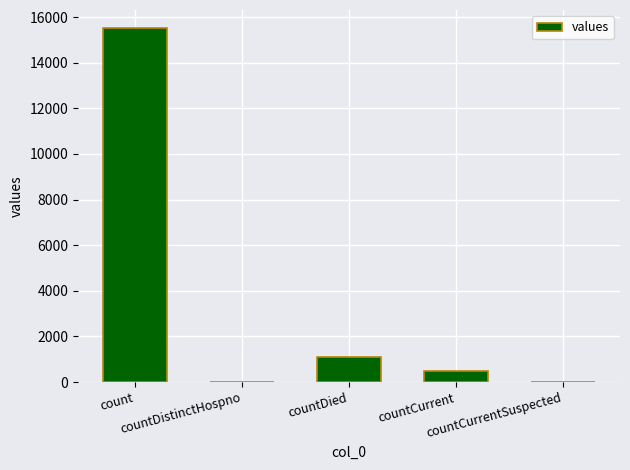

What is the maximum value shown in the chart?

15532